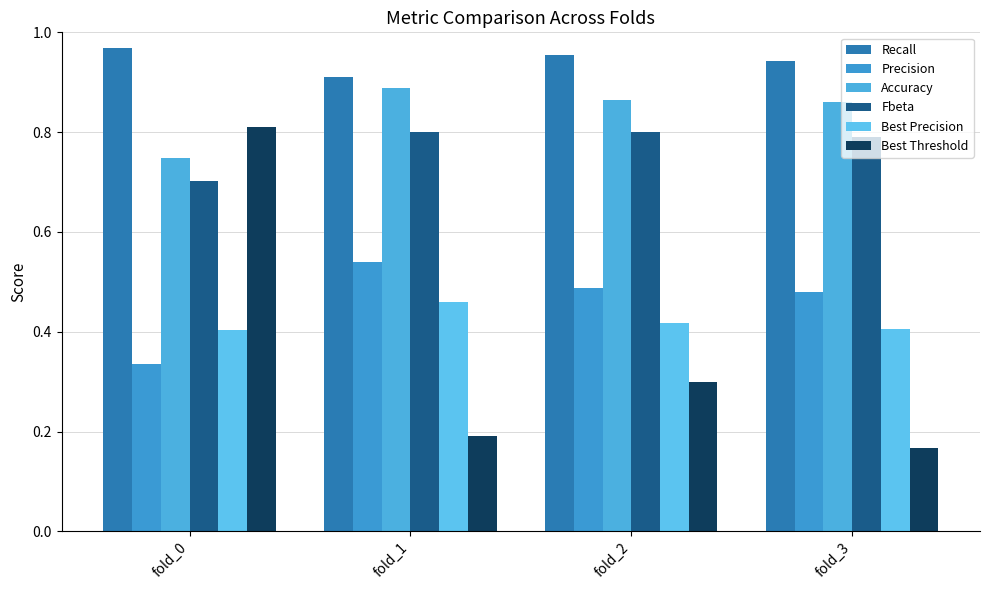

What are all the series names shown in the legend?

Recall, Precision, Accuracy, Fbeta, Best Precision, Best Threshold